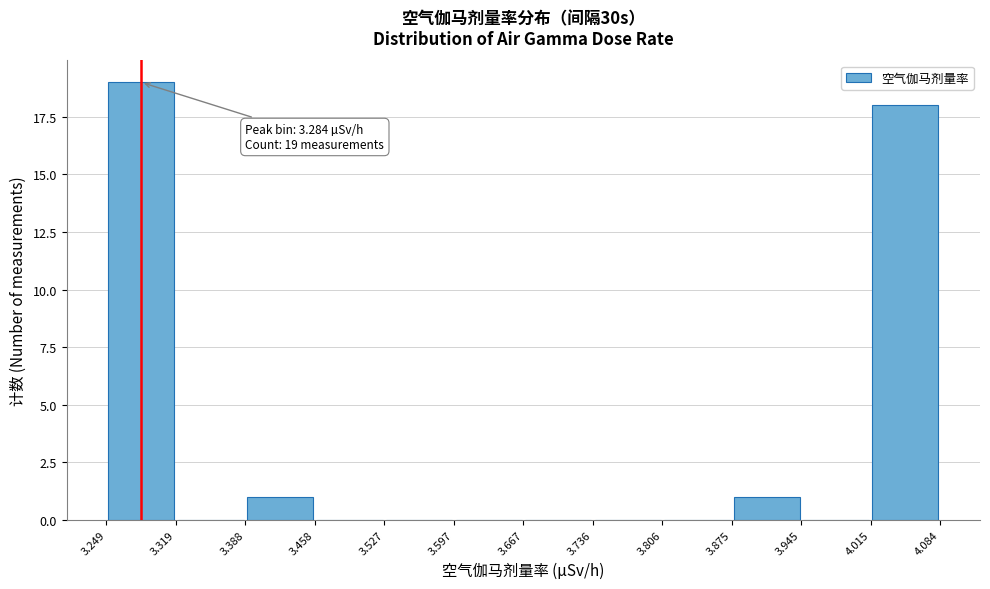

Over which range of the x-axis is the bar tallest?

3.249 to 3.319